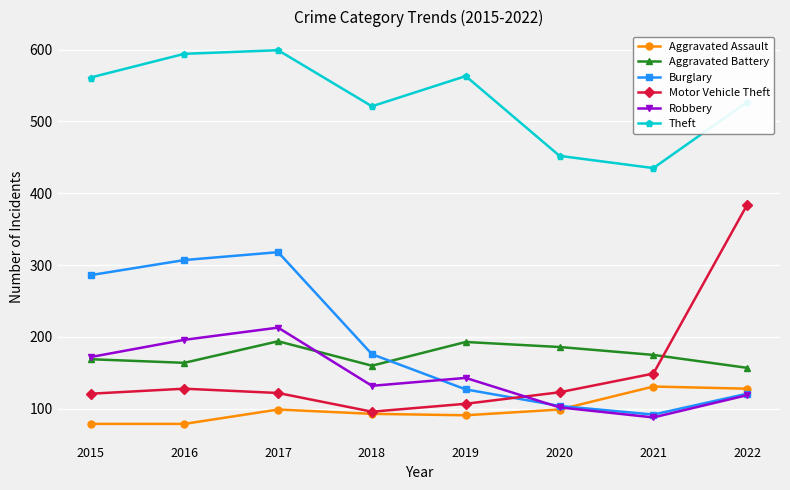

What are all the series names shown in the legend?

Aggravated Assault, Aggravated Battery, Burglary, Motor Vehicle Theft, Robbery, Theft